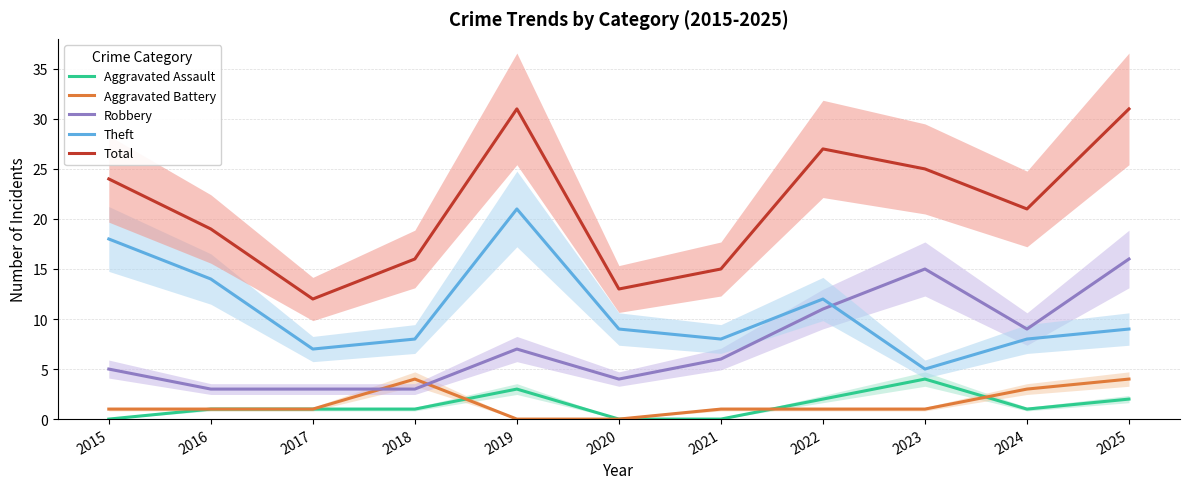

What is the value of the Total point at the 8th from the left?

27